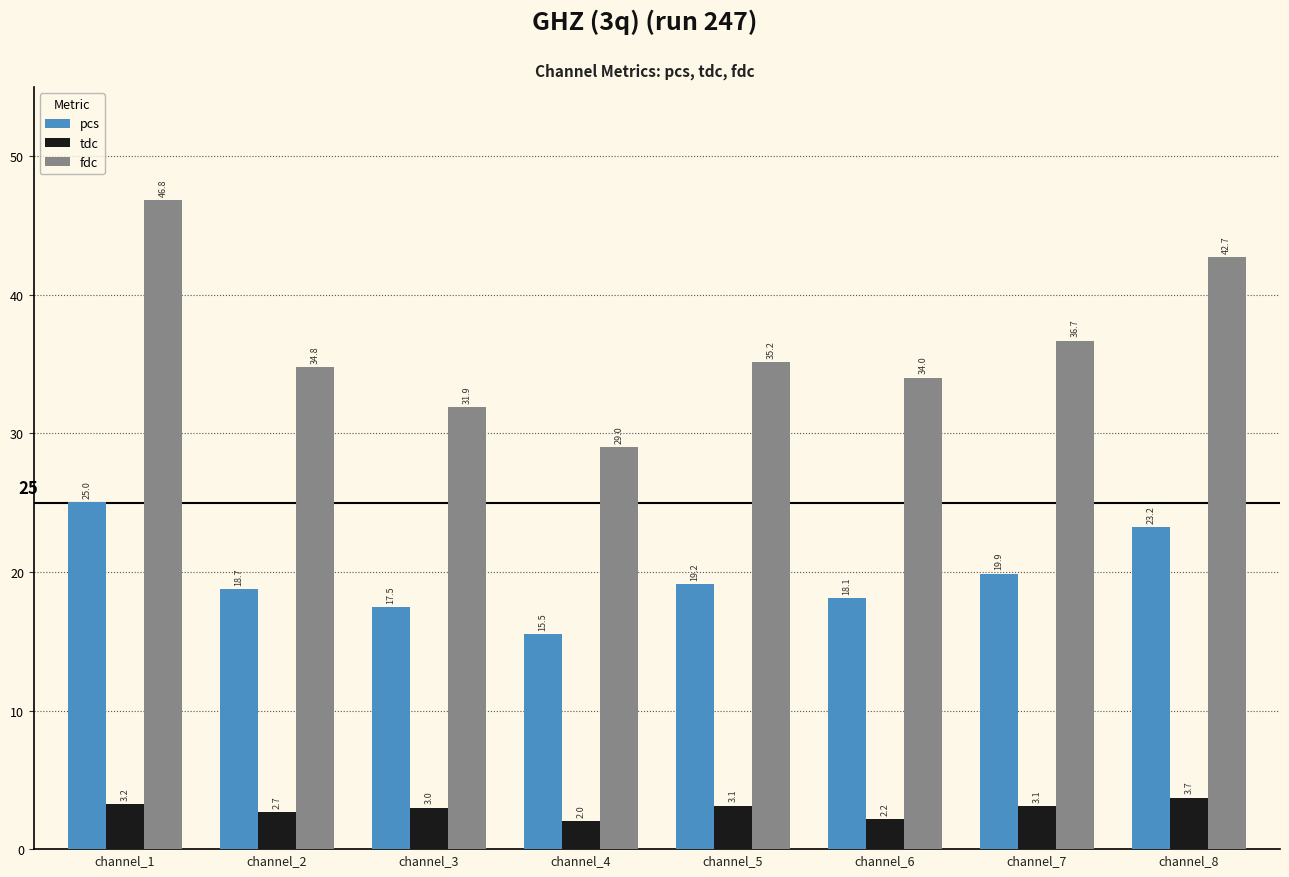

Between channel_2 and channel_7, which series saw the biggest shift?

fdc